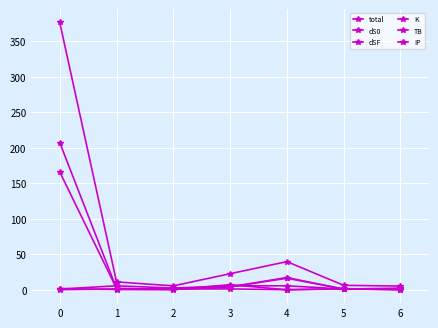

Which series has the largest range (max minus min)?

total